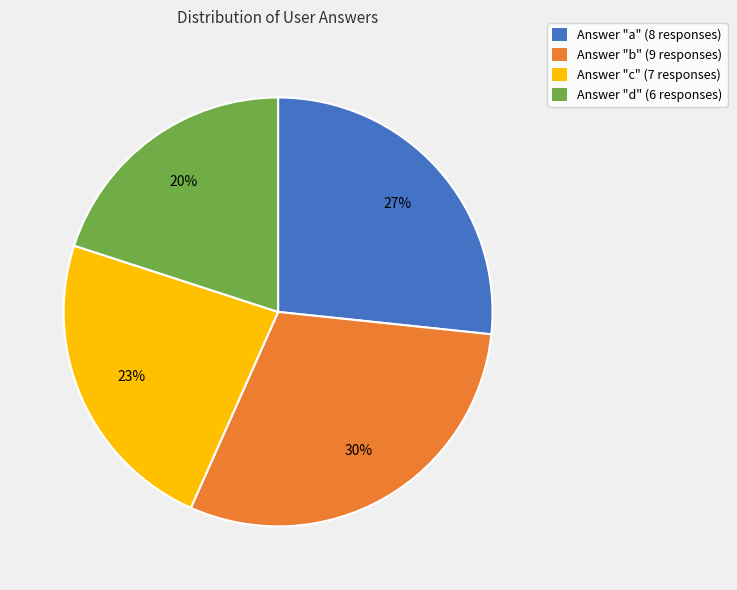

Between Answer "b" (9 responses) and Answer "a" (8 responses), which is larger?

Answer "b" (9 responses)